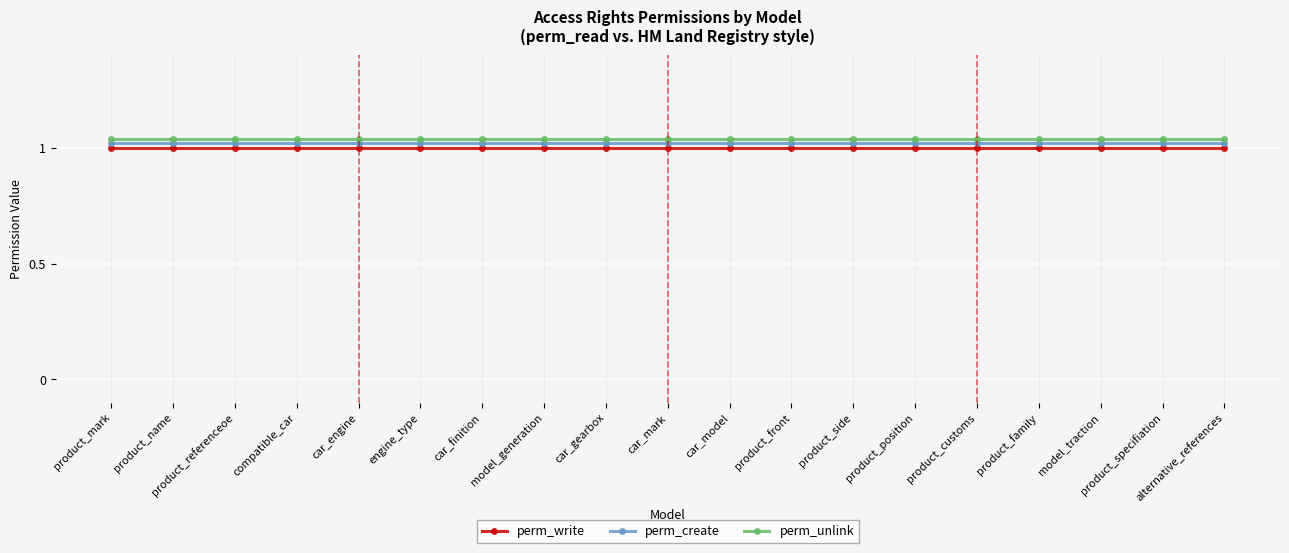

True or false: perm_unlink and perm_write cross at least once.

False